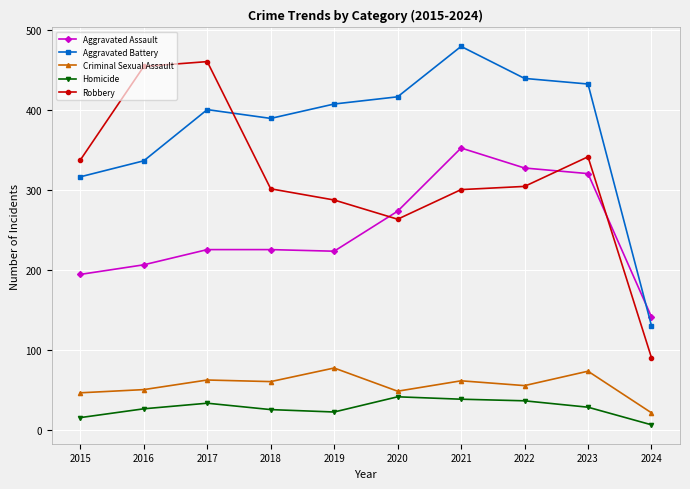

Which series has the largest total across all categories?

Aggravated Battery